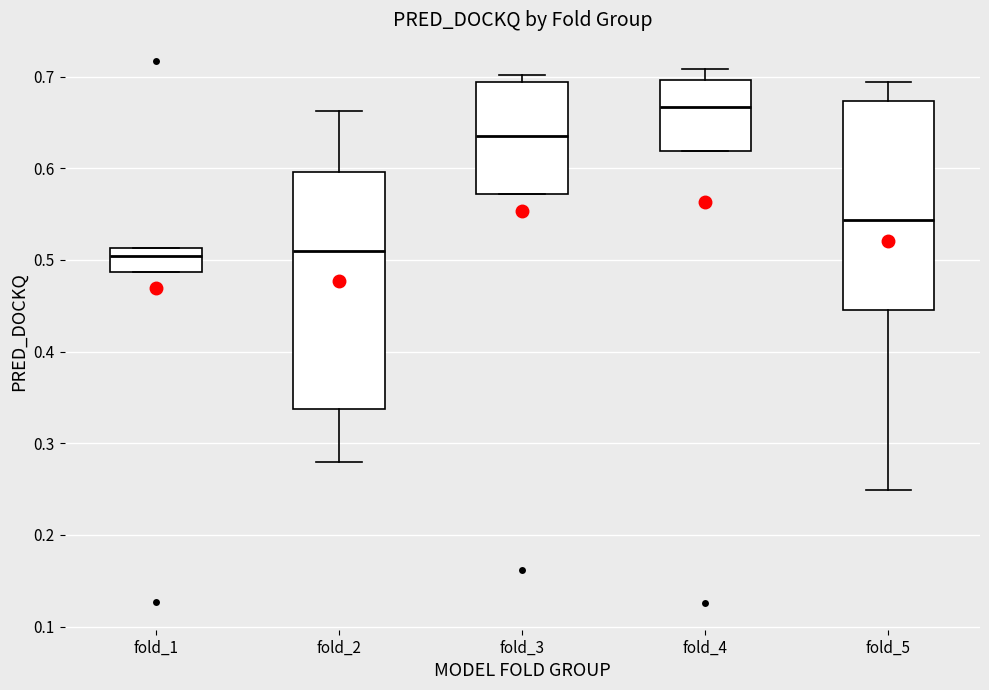

Where is the upper edge of the box for fold_4 on the y-axis? The values are not printed on the chart, so give them approximately, as read against the axis.

0.70